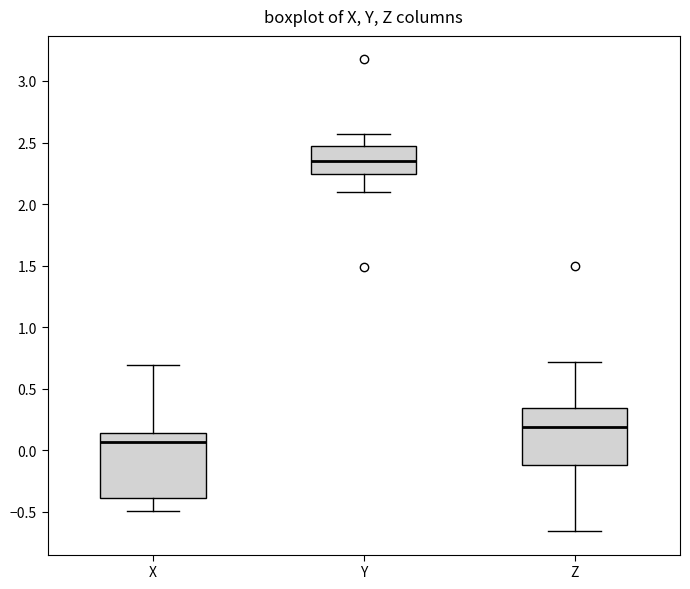

Comparing the boxes themselves (not the whiskers), which one is the tallest?

X